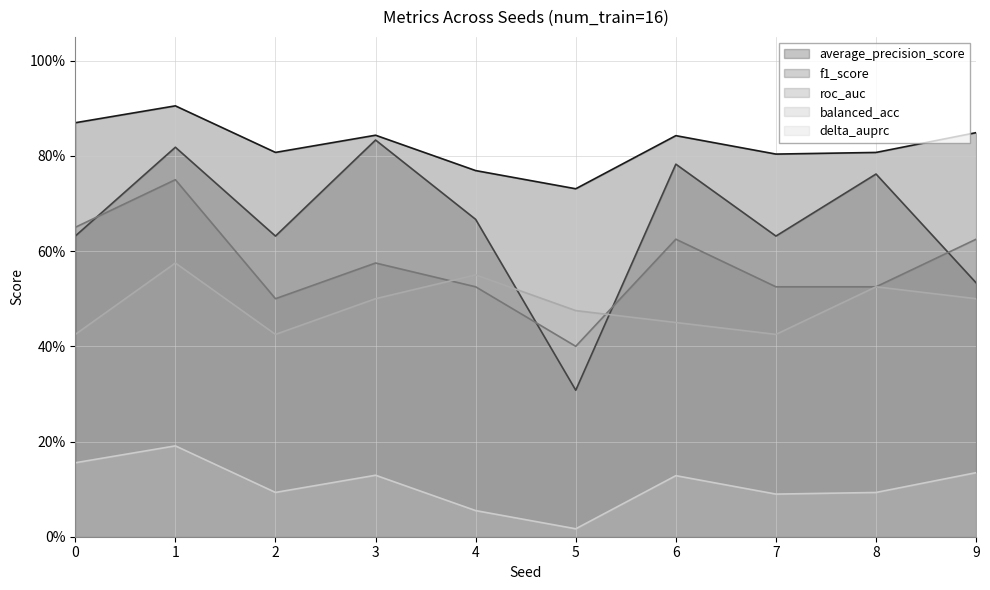

True or false: f1_score and delta_auprc cross at least once.

False